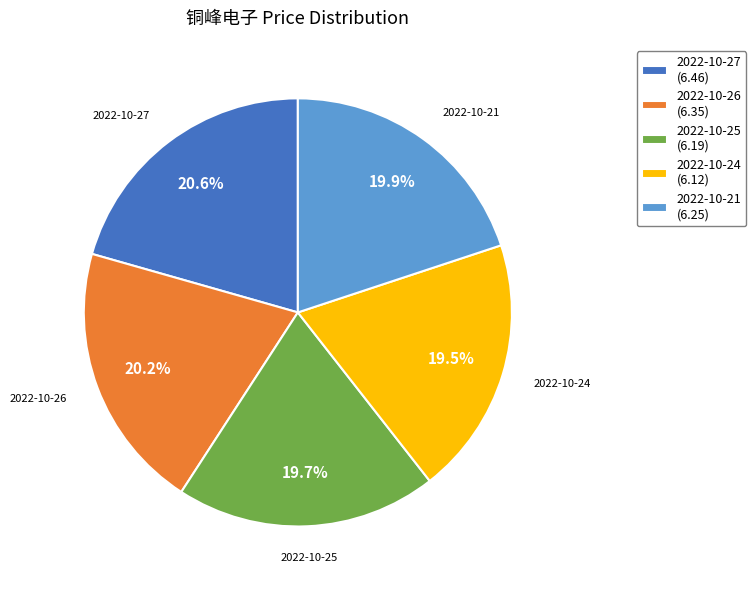

How many slices are in this pie chart?

5